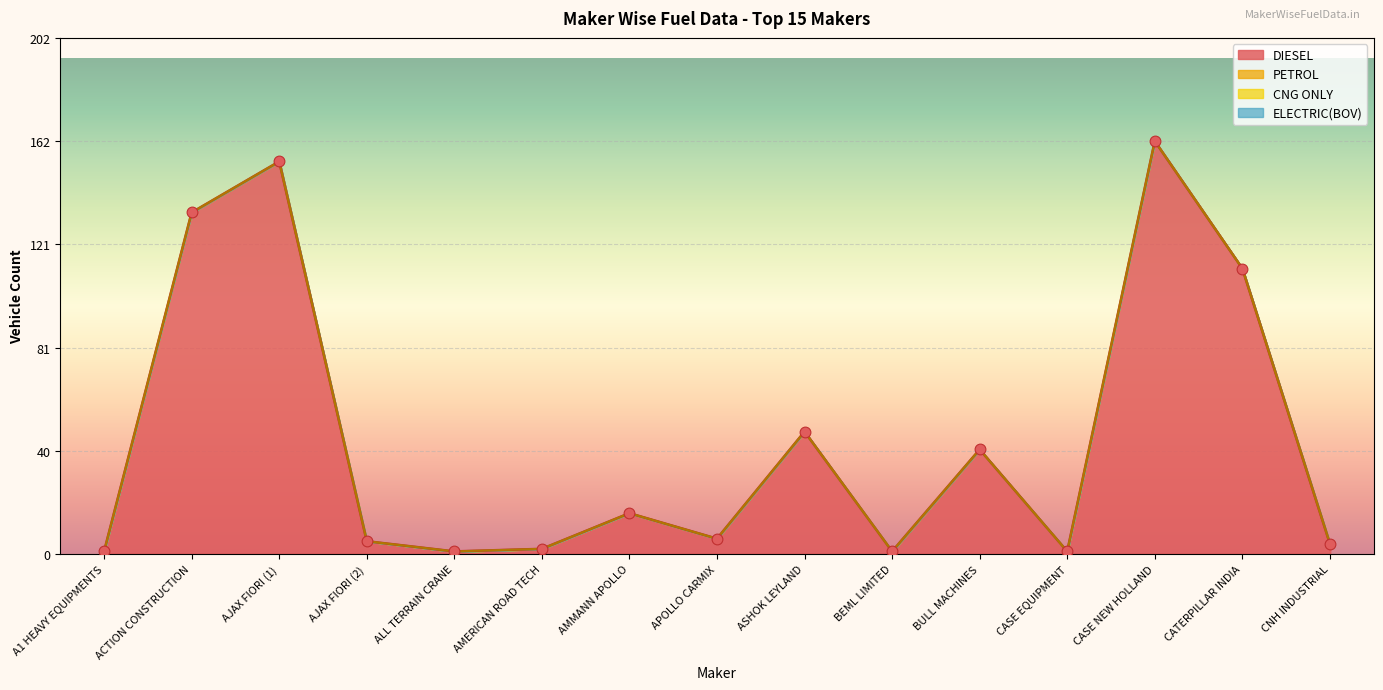

Which series has the largest Y range (max minus min)?

DIESEL